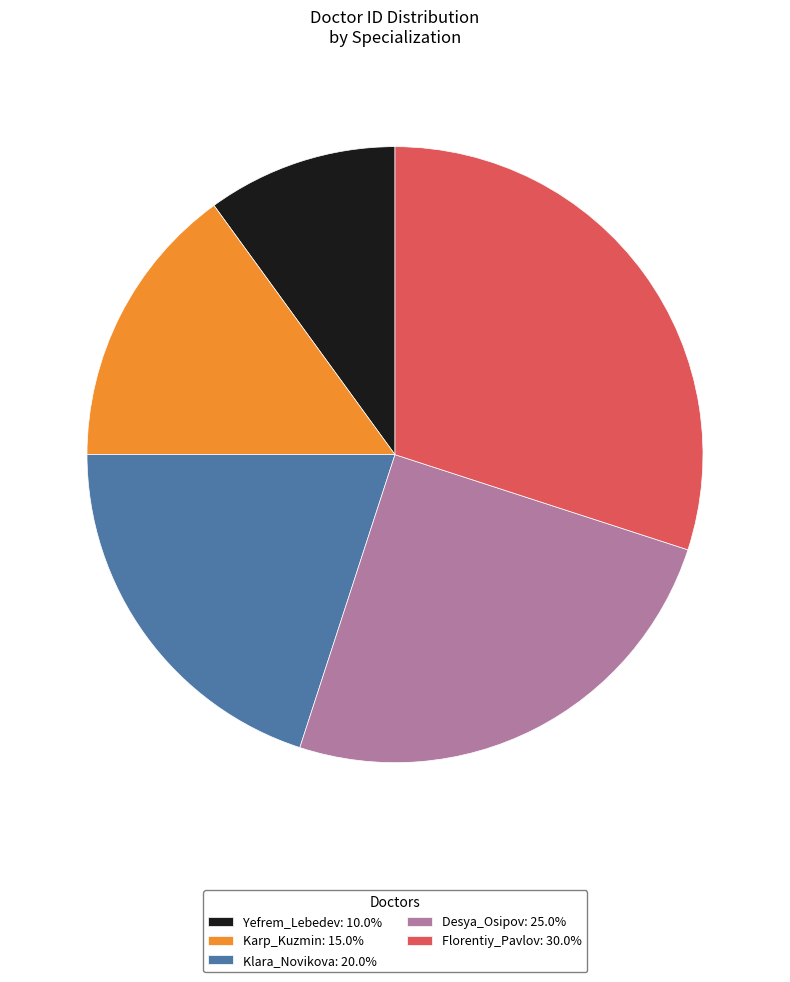

Combined, do Yefrem_Lebedev: 10.0% and Karp_Kuzmin: 15.0% account for over 50%?

No